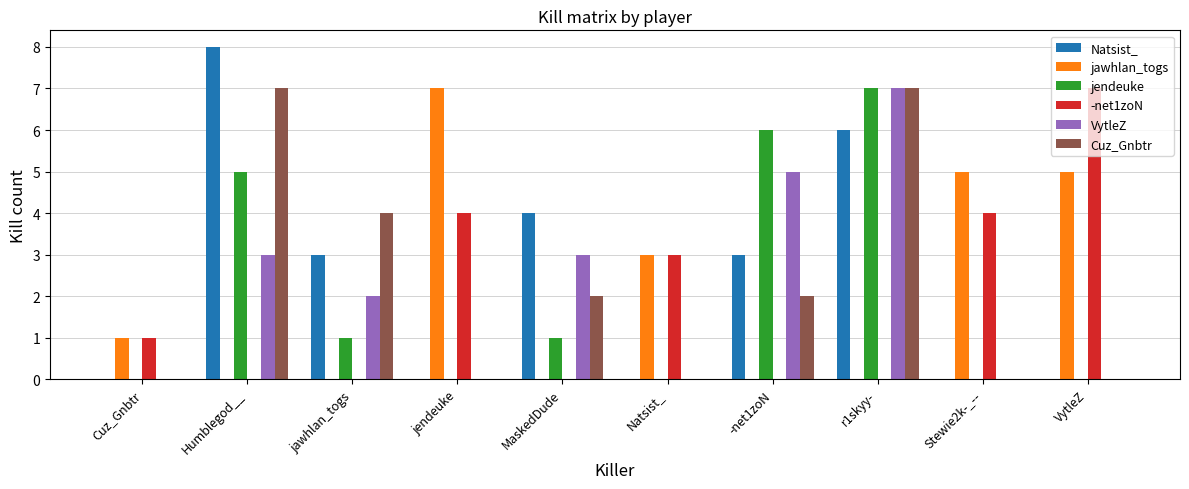

What is the sum of all Natsist_ values?

24